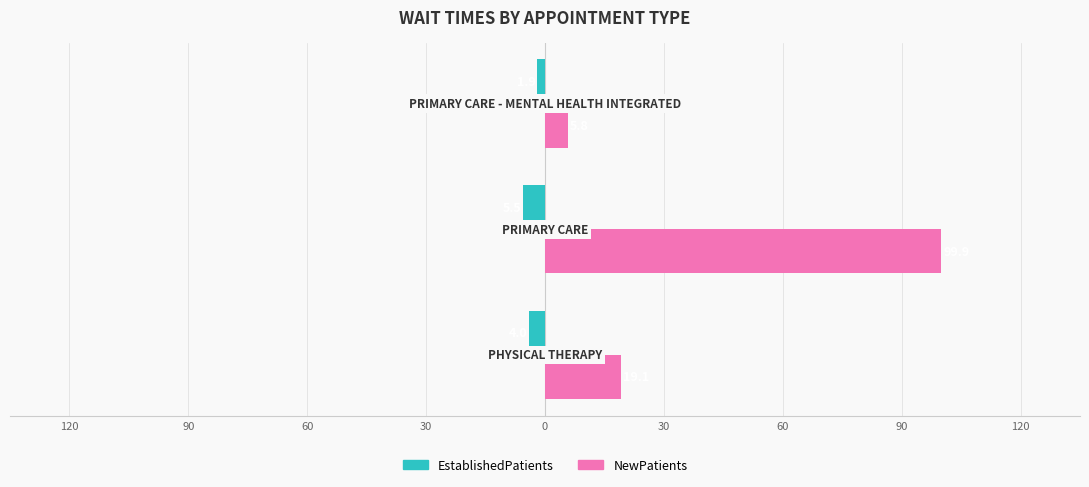

What are all the series names shown in the legend?

EstablishedPatients, NewPatients